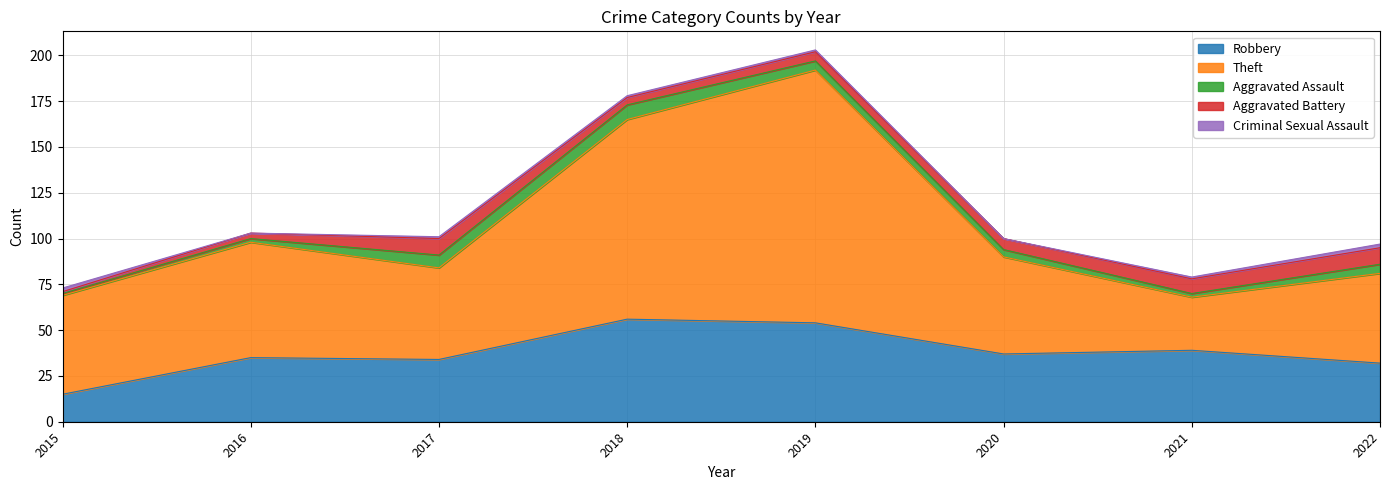

Reading left to right, extract all data points from this chart.

Robbery: 15	35	34	56	54	37	39	32
Theft: 54	63	50	109	138	53	29	49
Aggravated Assault: 1	2	7	8	5	4	2	5
Aggravated Battery: 1	3	9	4	5	6	8	9
Criminal Sexual Assault: 2	0	1	1	1	0	1	2